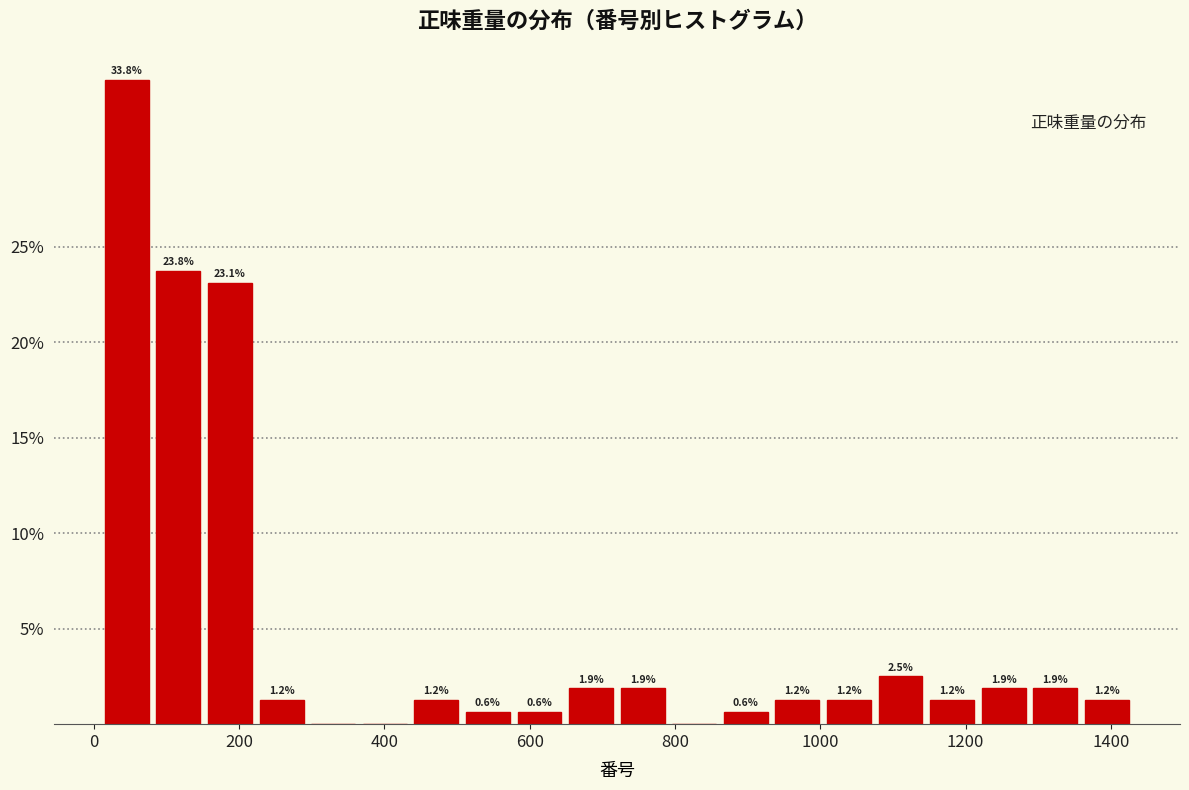

Around what value on the x-axis is the tallest bar? Give the approximate position of its centre, as read against the axis.

40